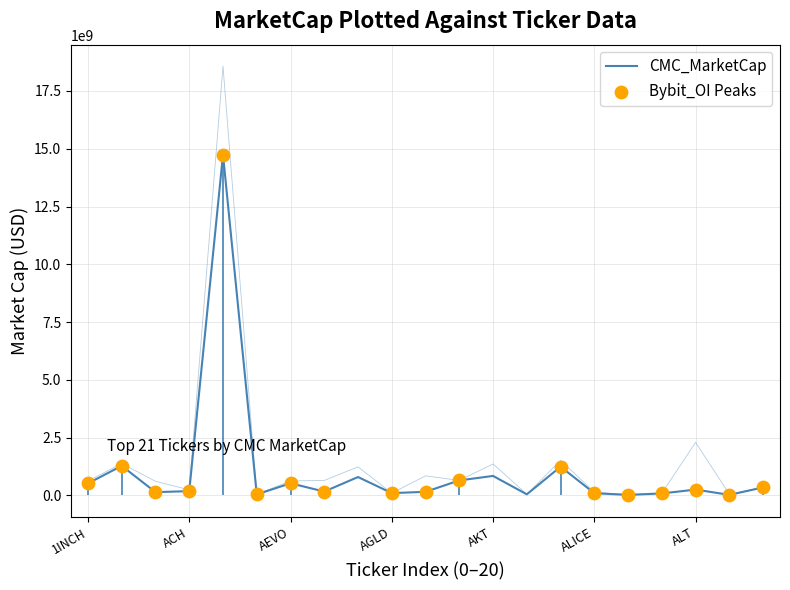

At which category is the sum across all series the highest?

ADA